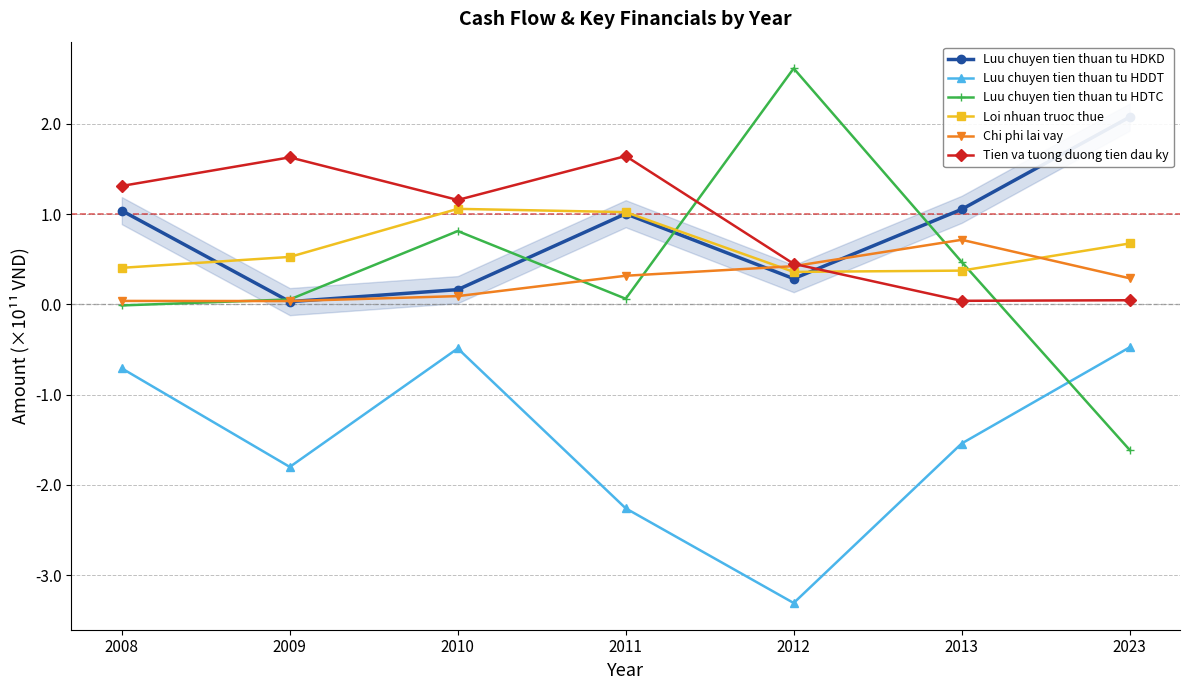

Which series has the largest total across all categories?

Tien va tuong duong tien dau ky